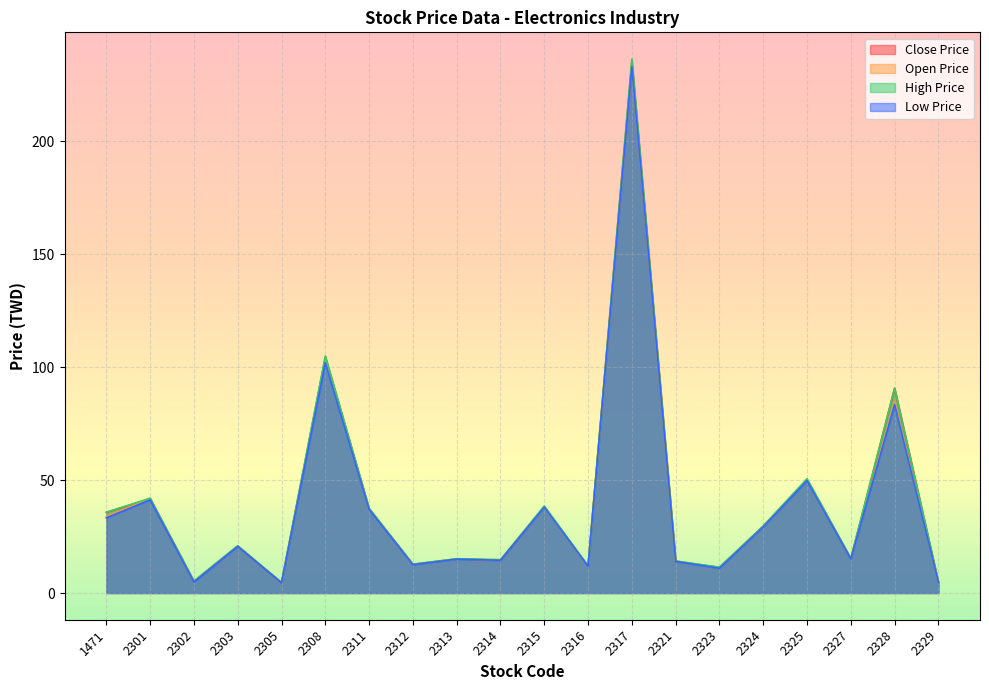

Where is High Price nearest to the value 120?

2308